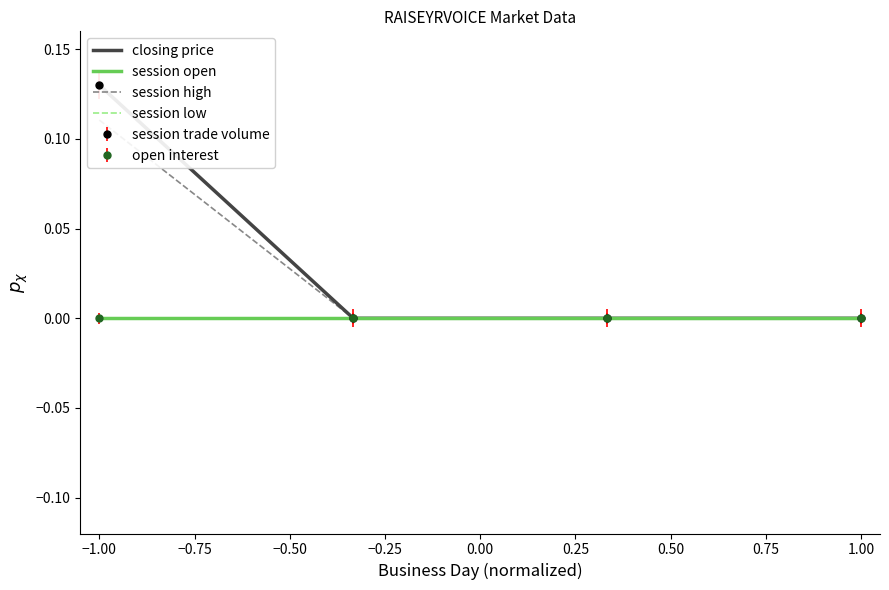

Which category has the lowest value across all series?

−1.00